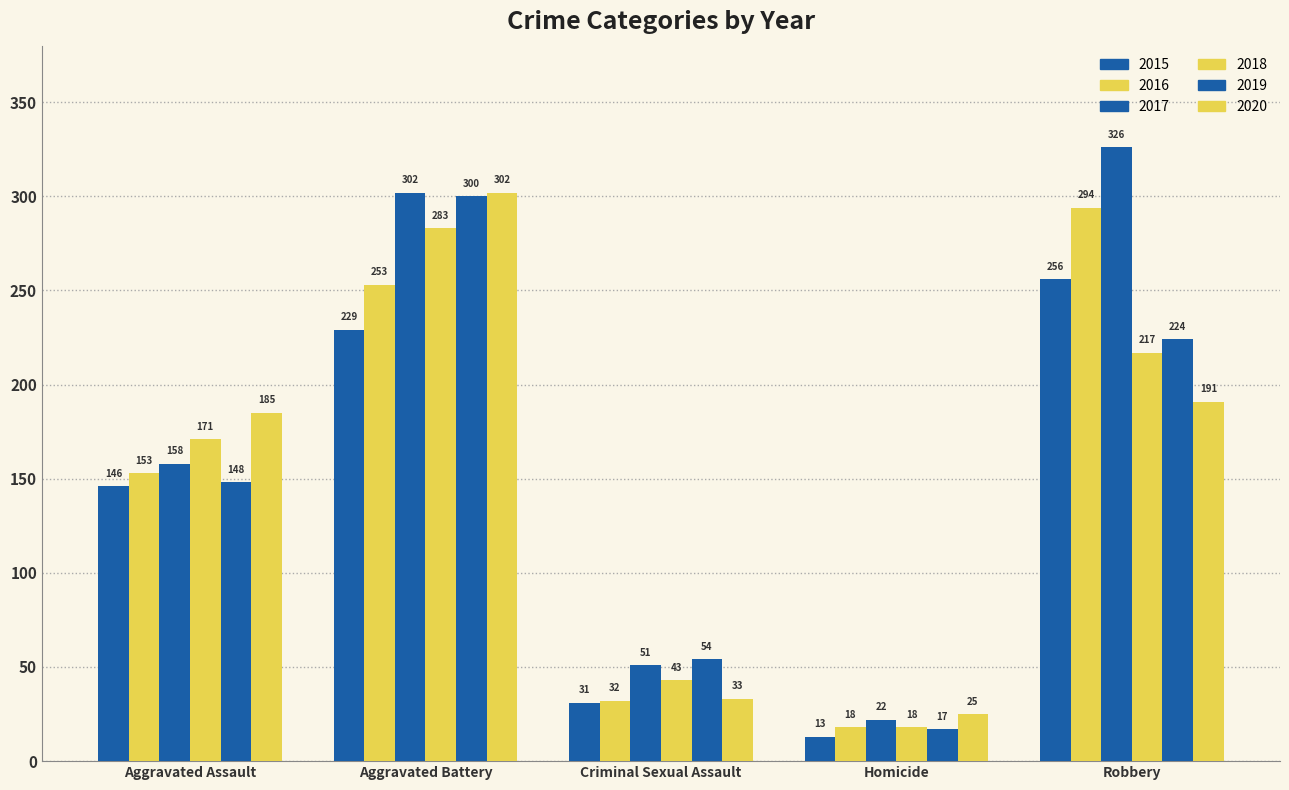

What is the difference between the 2015 values at Homicide and Aggravated Battery?

216